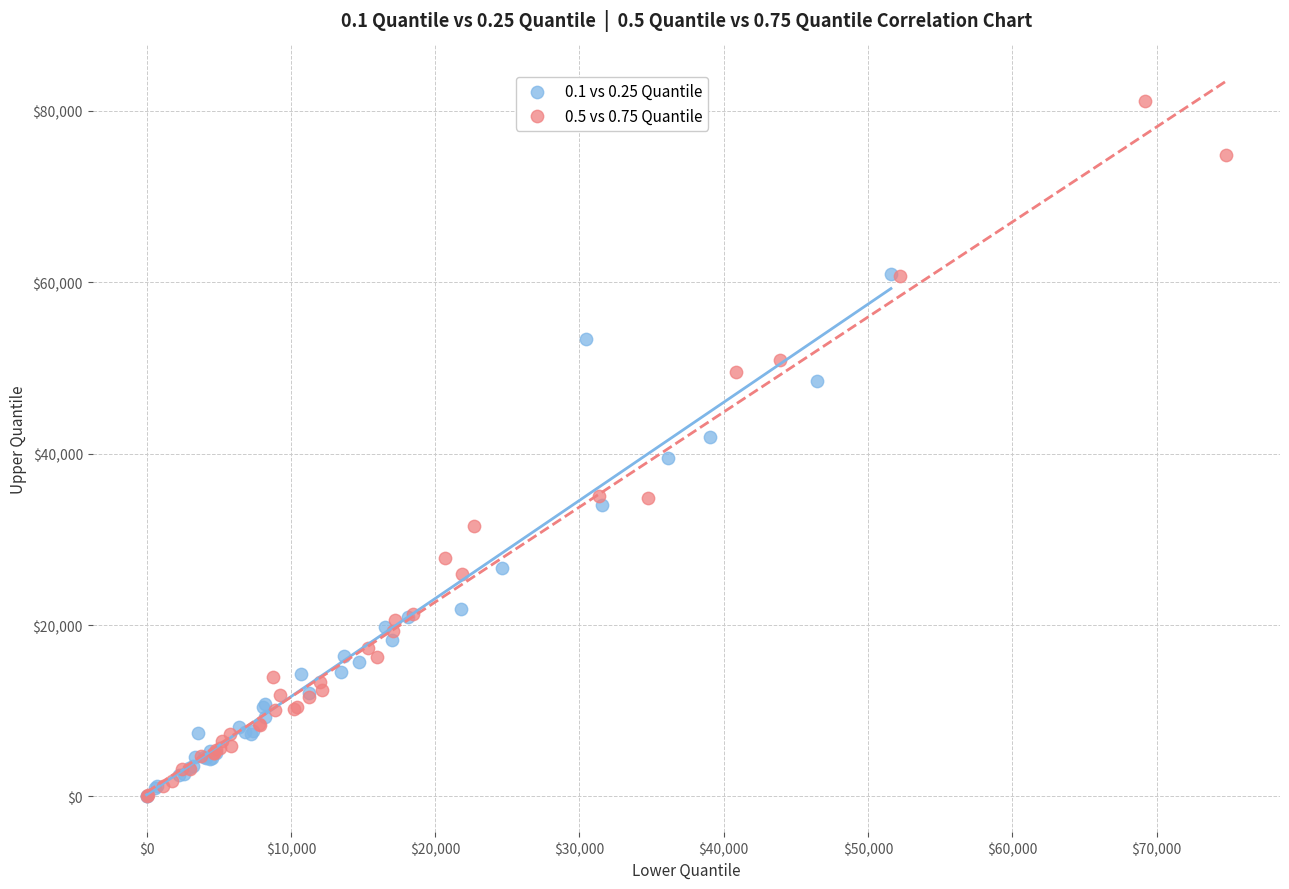

Which series contains the highest Y value?

0.5 vs 0.75 Quantile